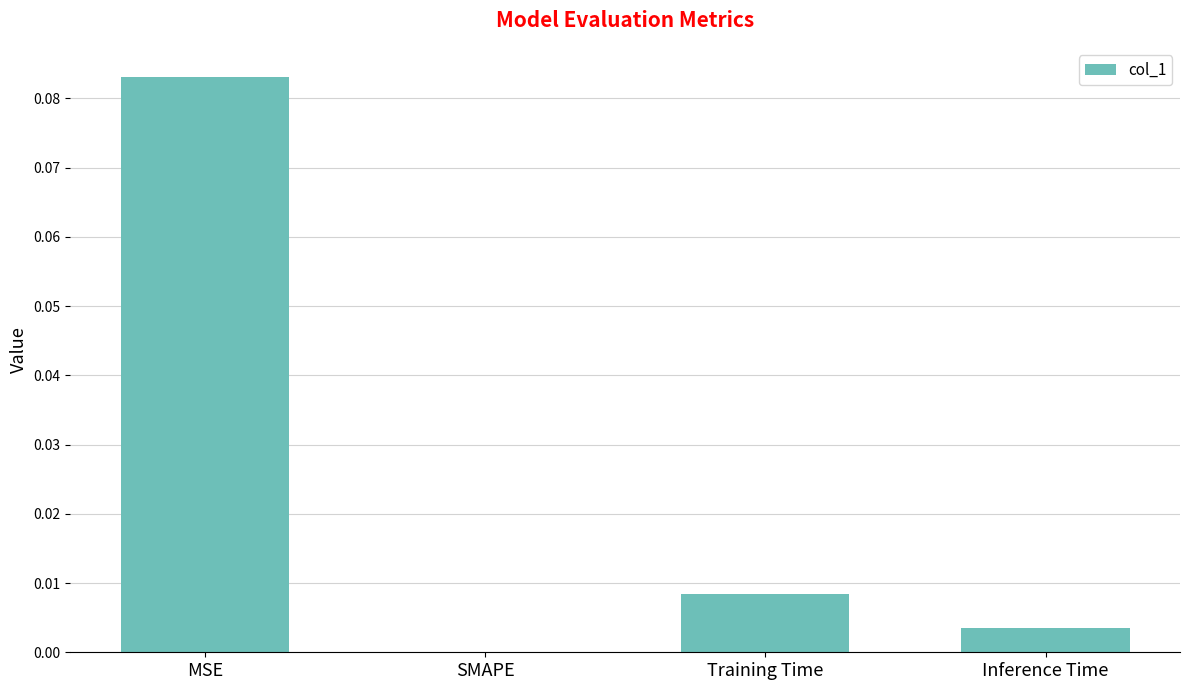

At which label is the value closest to 0?

SMAPE